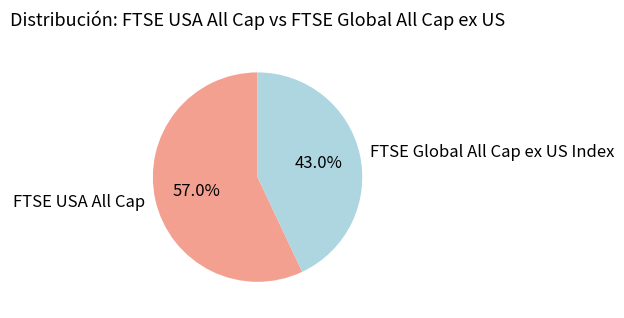

Rank the categories by value from highest to lowest.

FTSE USA All Cap, FTSE Global All Cap ex US Index